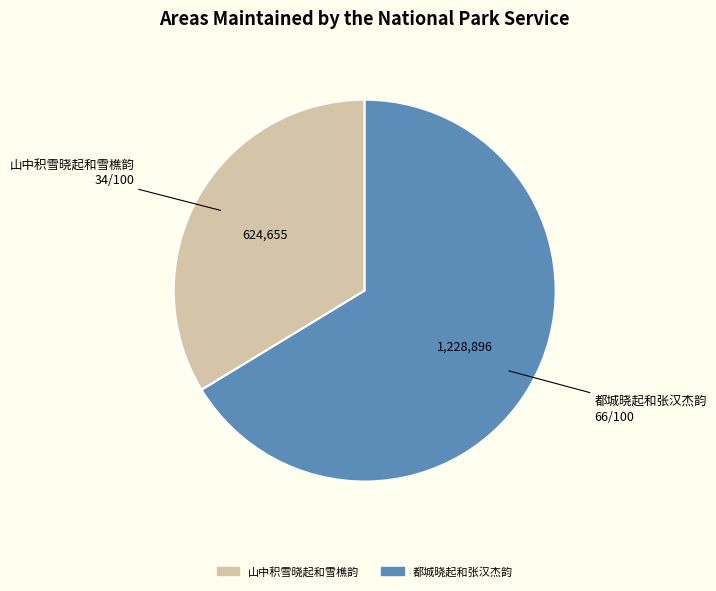

Combined, do 都城晓起和张汉杰韵 and 山中积雪晓起和雪樵韵 account for over 50%?

Yes